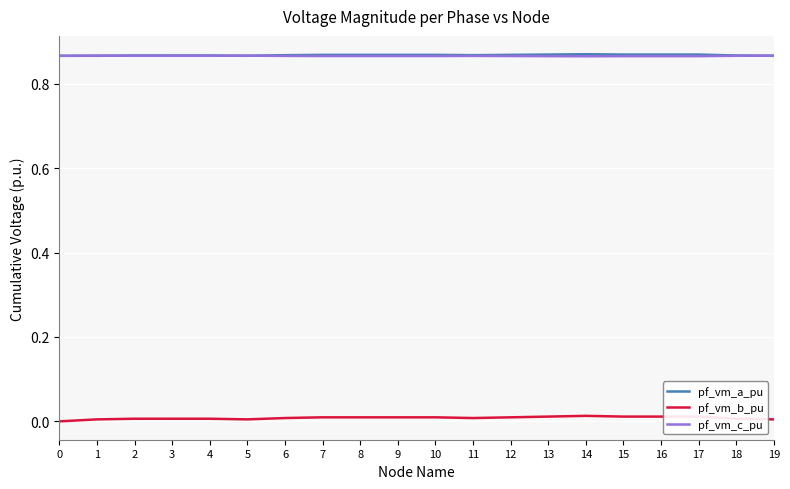

Is the value of pf_vm_b_pu at 19 greater than the value of pf_vm_c_pu at 10?

No